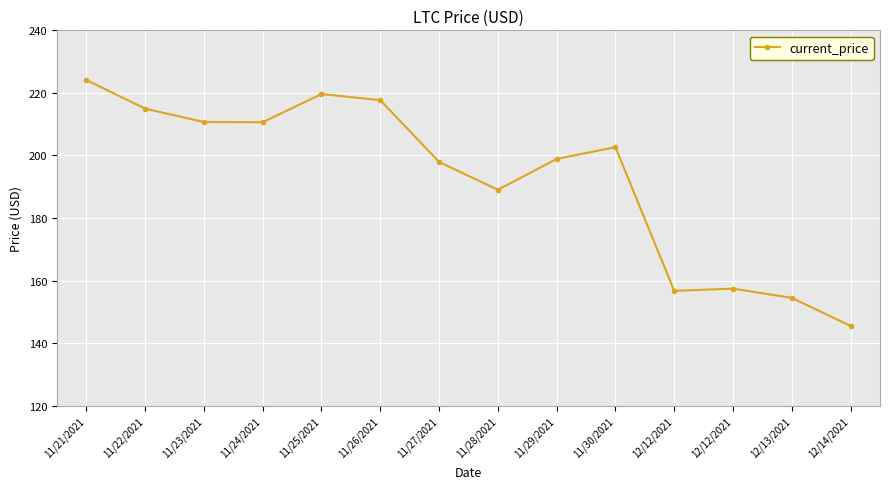

How many series are shown in this chart?

1